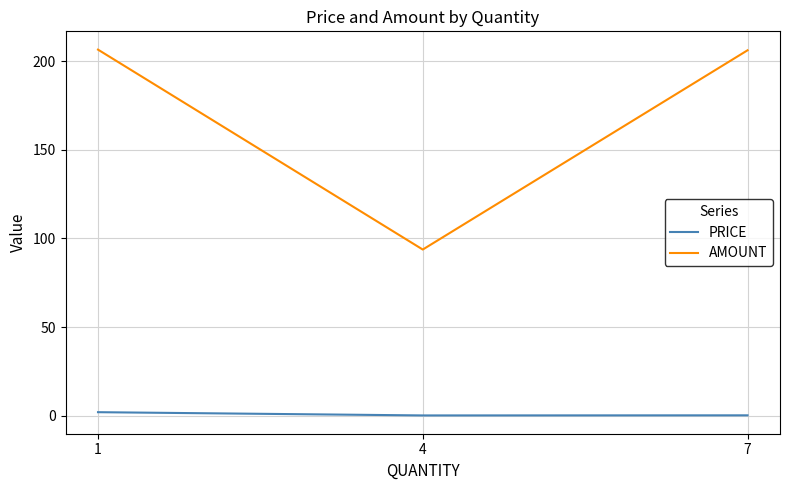

How many data points in AMOUNT are above 206?

2